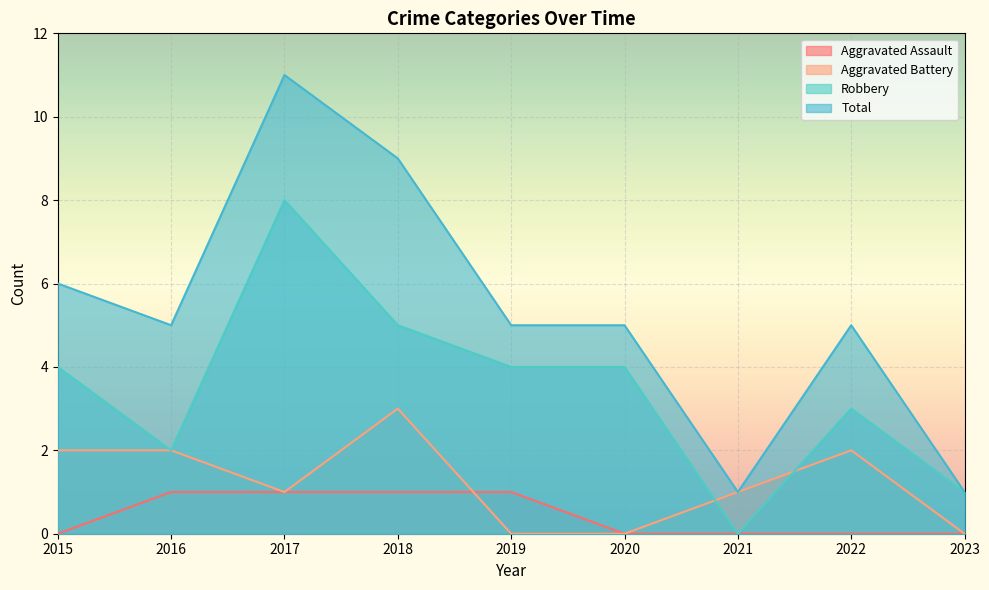

What is the greatest value displayed?

11